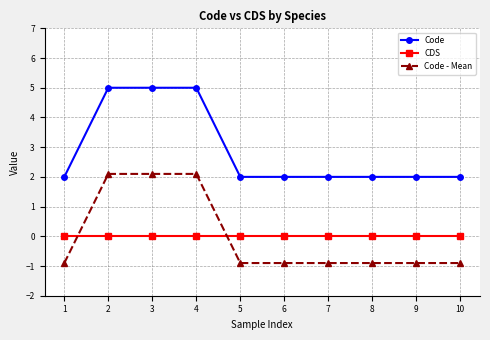

What is the difference between the highest and lowest values at 3?

5.0